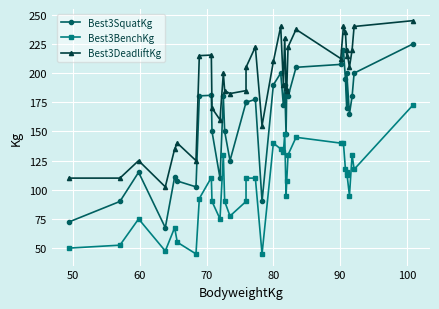

Reading right to left, extract all data points from this chart.

Best3SquatKg: 225.0	200.0	180.0	165.0	200.0	170.0	195.0	220.0	207.5	205.0	180.0	185.0	147.5	190.0	172.5	200.0	190.0	90.0	177.5	175.0	175.0	125.0	150.0	180.0	110.0	150.0	181.0	180.5	102.5	107.5	111.0	67.5	115.0	90.0	72.5
Best3BenchKg: 172.5	117.5	130.0	95.0	115.0	112.5	117.5	140.0	140.0	145.0	130.0	107.5	95.0	147.5	132.5	135.0	140.0	45.0	110.0	110.0	90.0	77.5	90.0	130.0	75.0	90.0	110.5	92.5	45.0	55.0	67.5	47.5	75.0	52.5	50.0
Best3DeadliftKg: 245.0	240.0	220.0	205.0	220.0	215.0	235.0	240.0	212.5	237.5	222.5	185.0	187.5	230.0	190.0	240.0	210.0	155.0	222.5	205.0	185.0	182.5	185.0	200.0	160.0	170.0	215.5	215.0	125.0	140.0	135.0	102.5	125.0	110.0	110.0